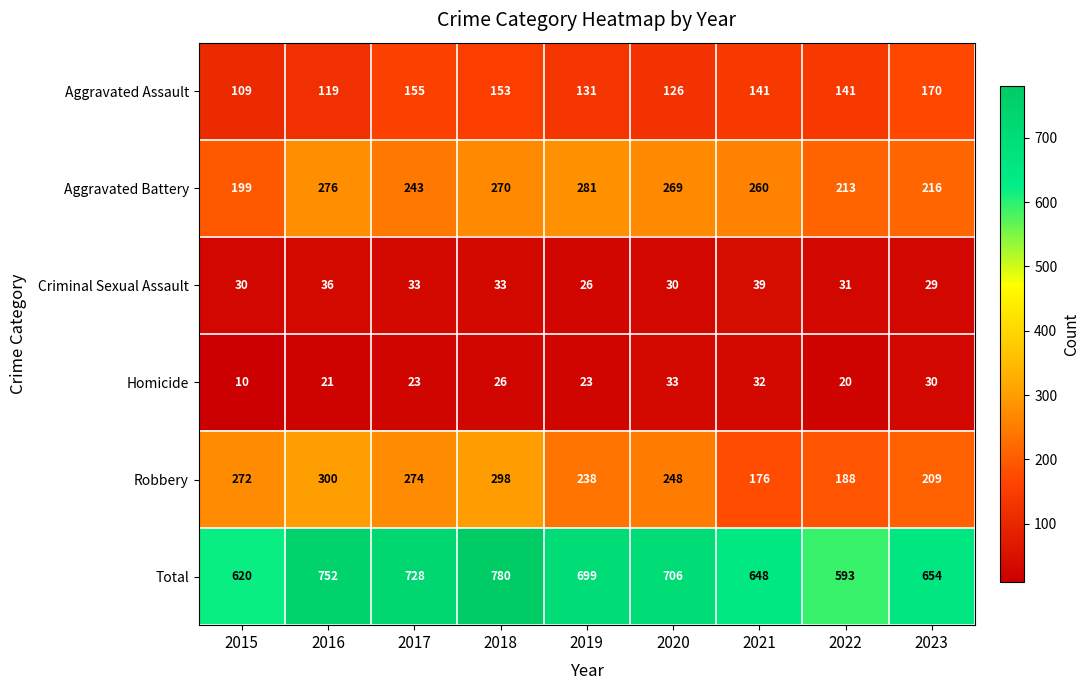

Which series changed the most between 2017 and 2023?

Total